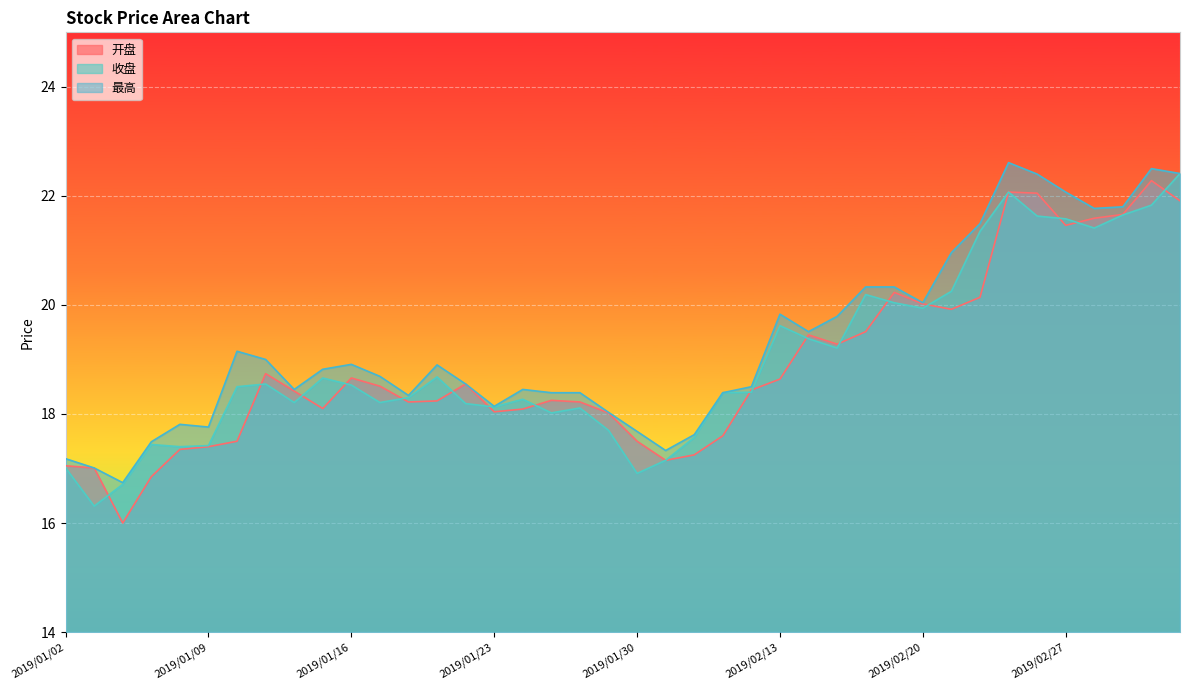

How many lines are shown in the chart?

3